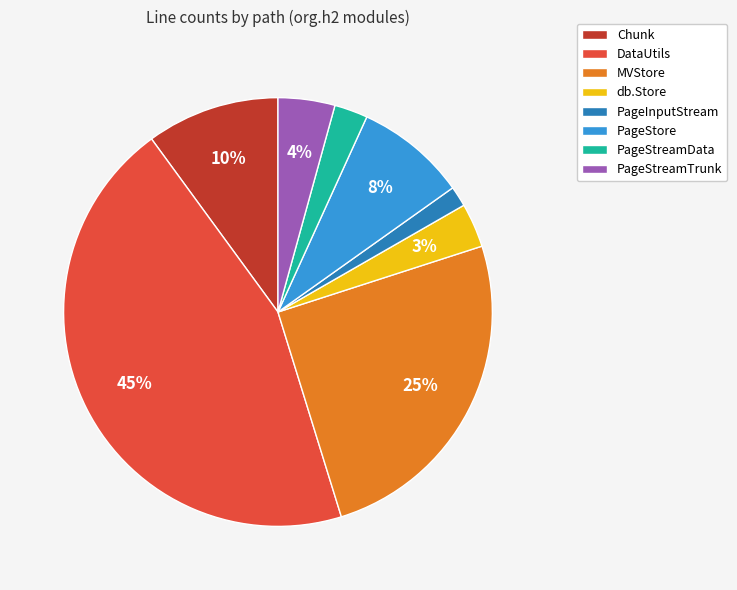

How many segments does this pie chart have?

8